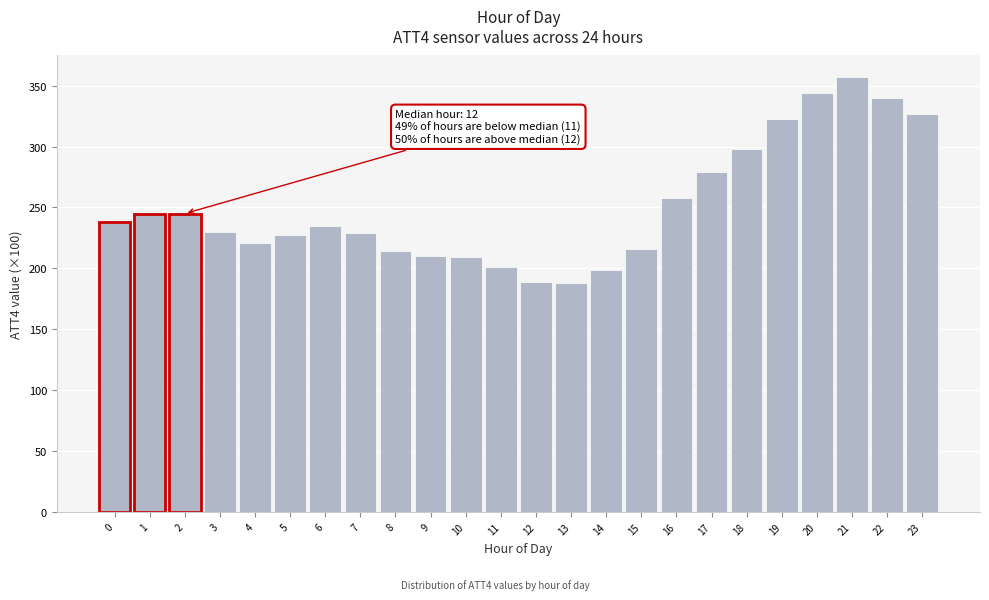

What is the value of the 8th bar from the left?

229